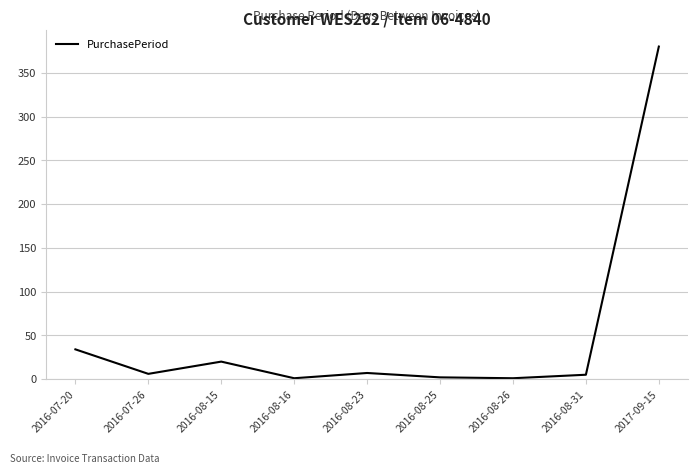

Which has a higher value, 2016-08-25 or 2016-07-26?

2016-07-26